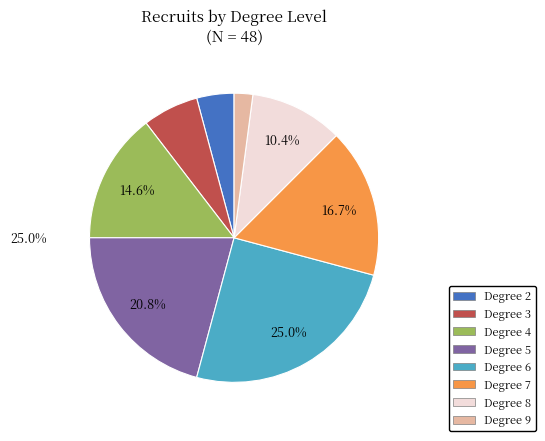

Does any single category account for the majority?

No